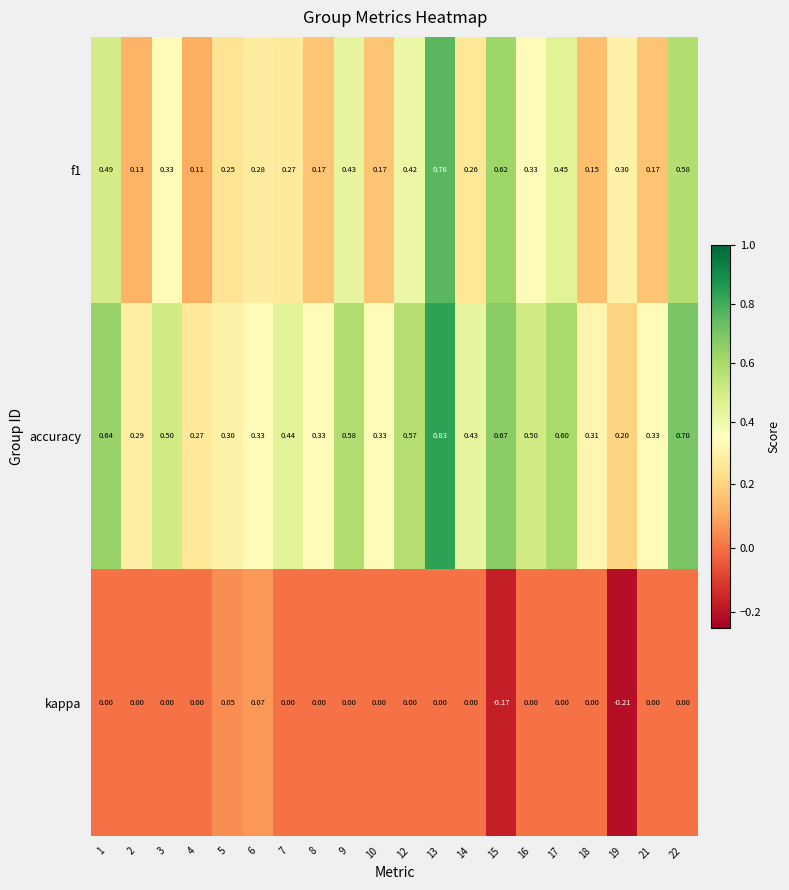

Which series changed the most between 2 and 7?

accuracy